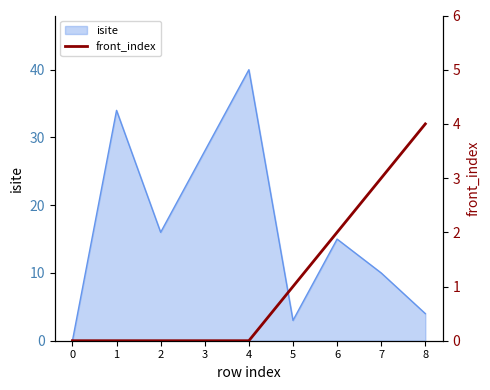

True or false: isite has a value of 34 at 1.

True